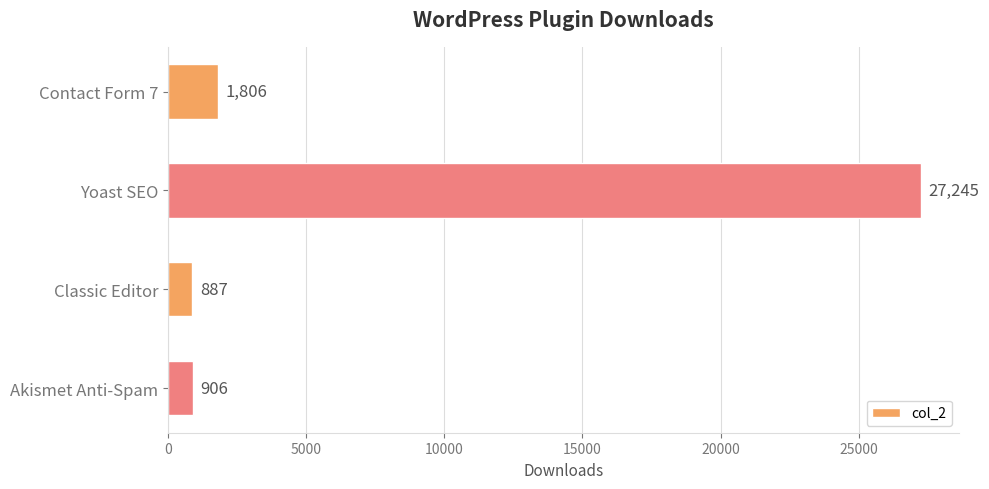

Between Akismet Anti-Spam and Yoast SEO, which is larger?

Yoast SEO